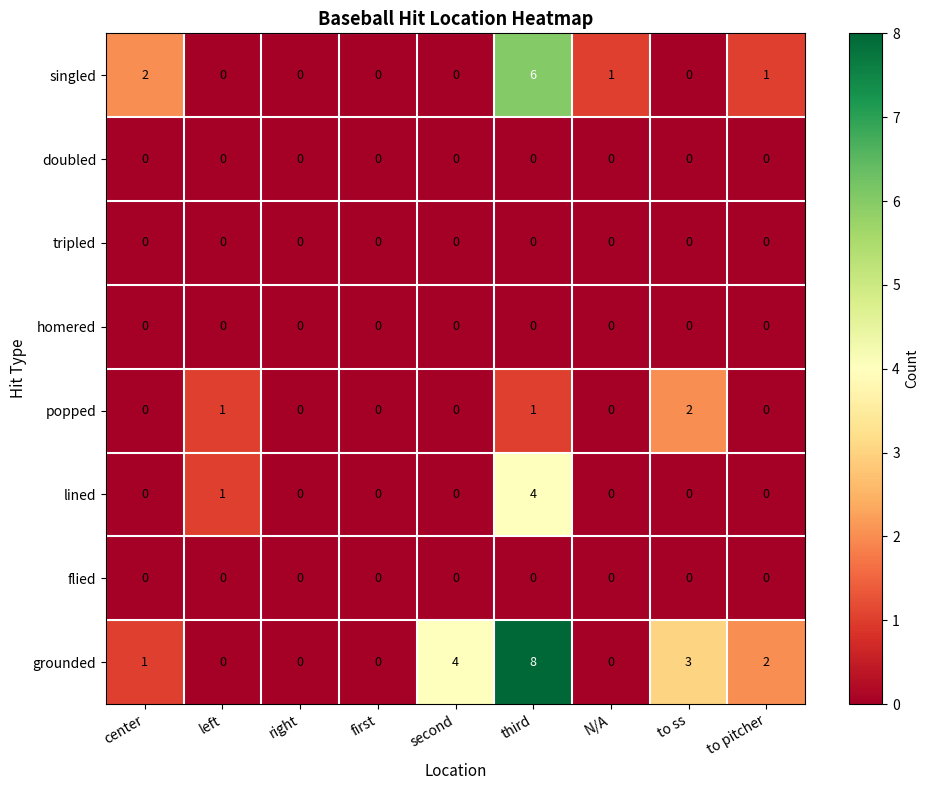

The value of tripled at N/A is 0. True or false?

True